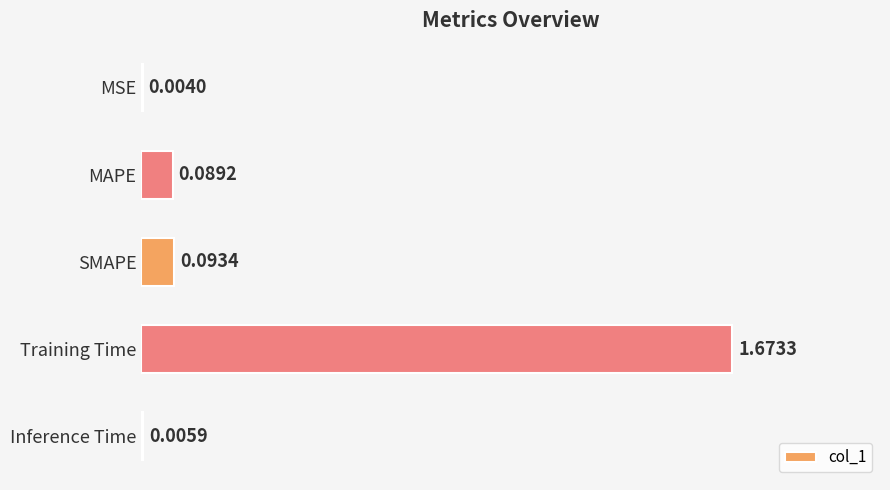

Between Training Time and MSE, which is larger?

Training Time